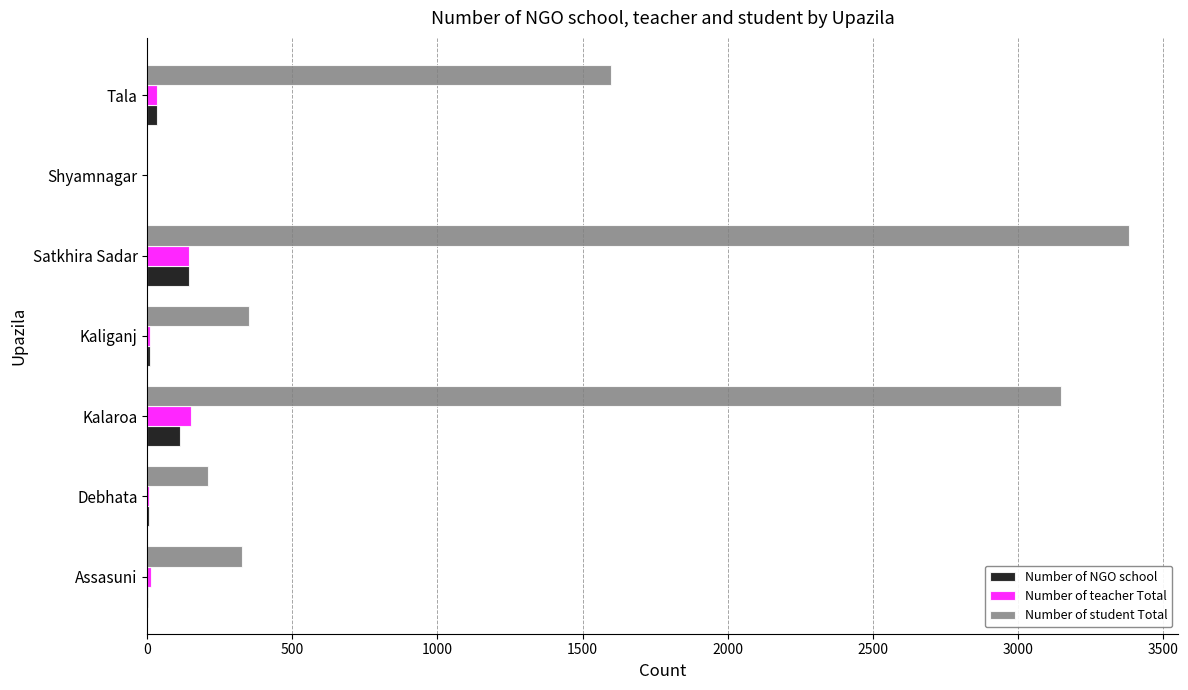

True or false: Number of student Total has a value of 542 at Kaliganj.

False